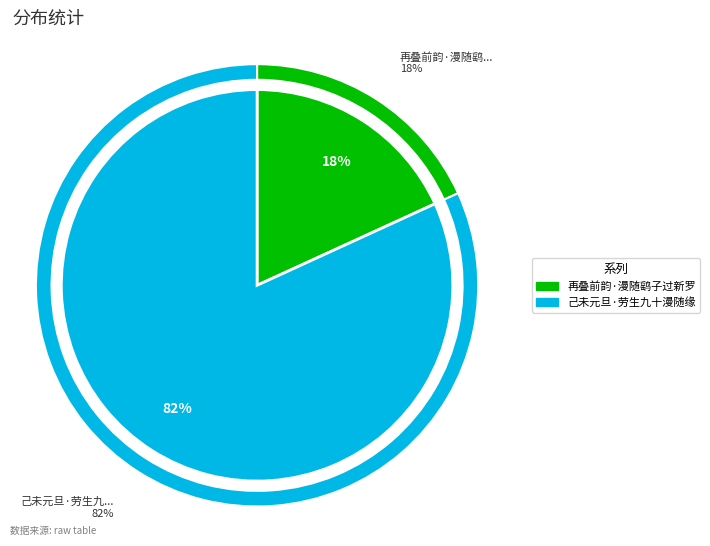

What percentage is NOT represented by 己未元旦·劳生九十漫随缘?

18.2%